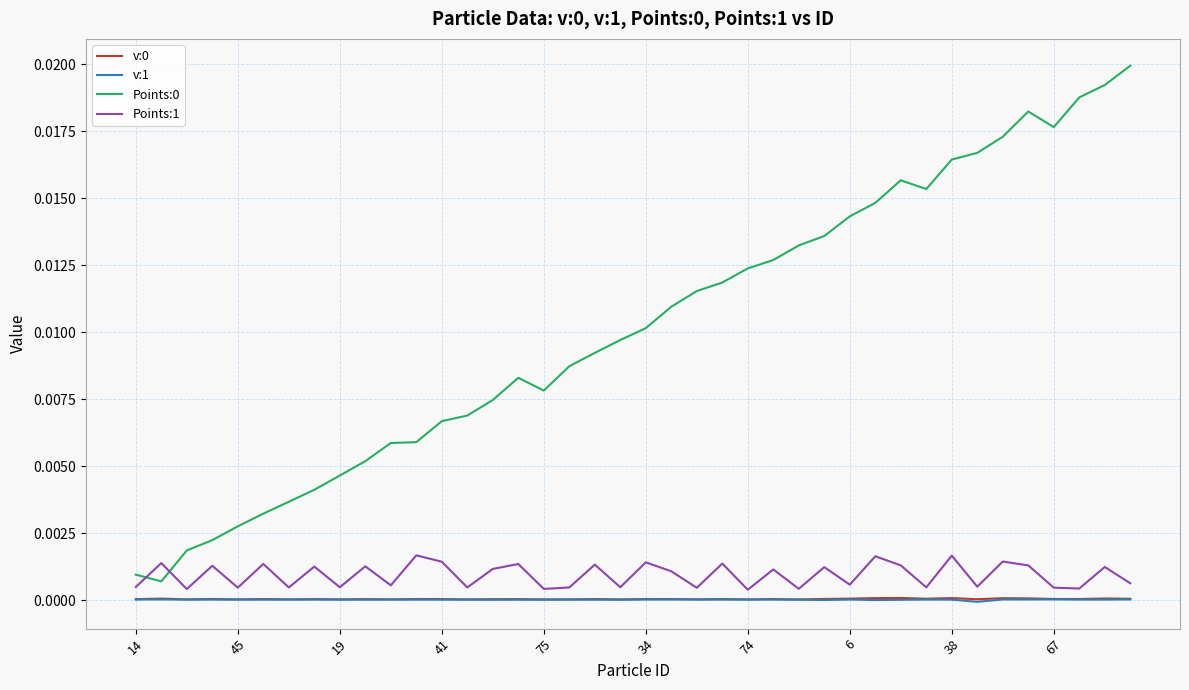

At which label does v:1 reach its minimum?

33